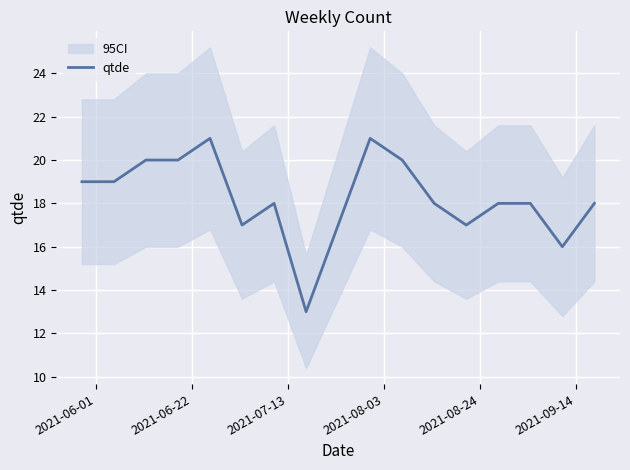

What is the minimum value for qtde?

13